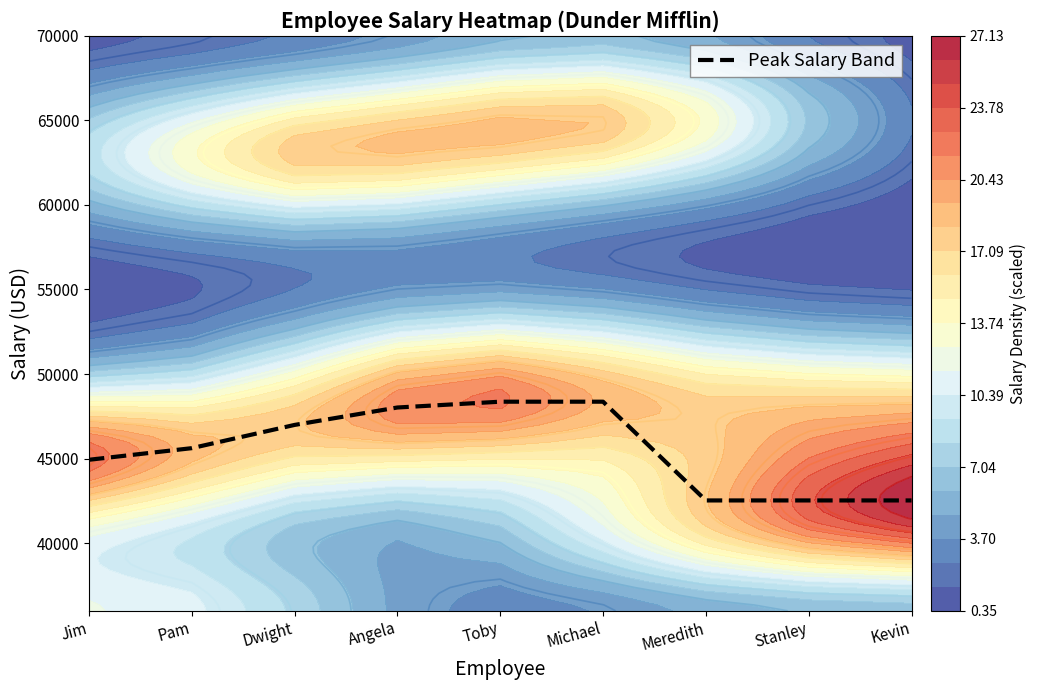

What is the difference between the maximum and minimum values?

5838.4